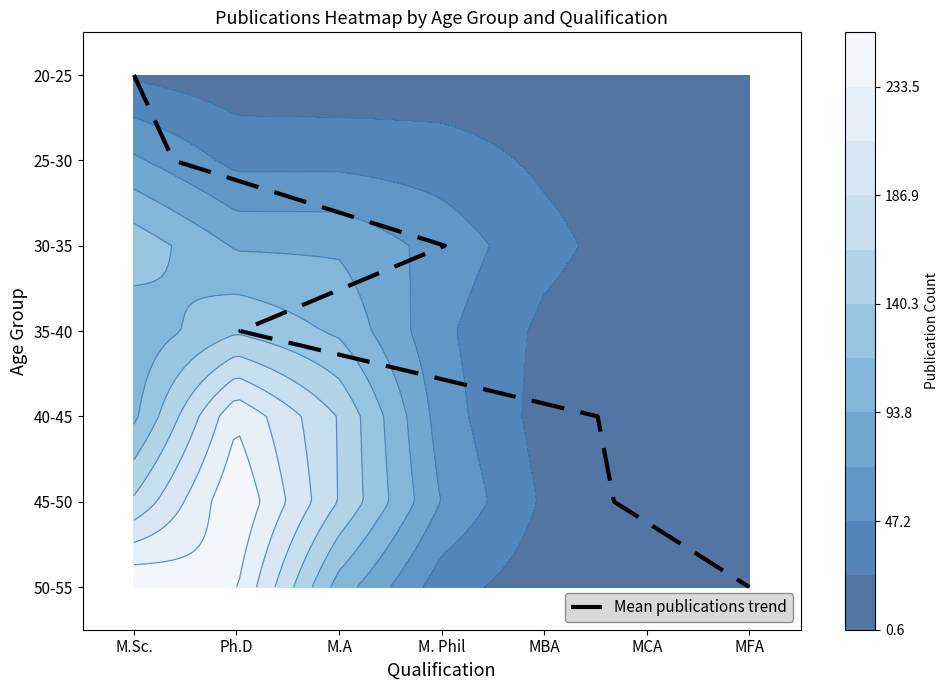

At how many categories does at least one series exceed 2?

7